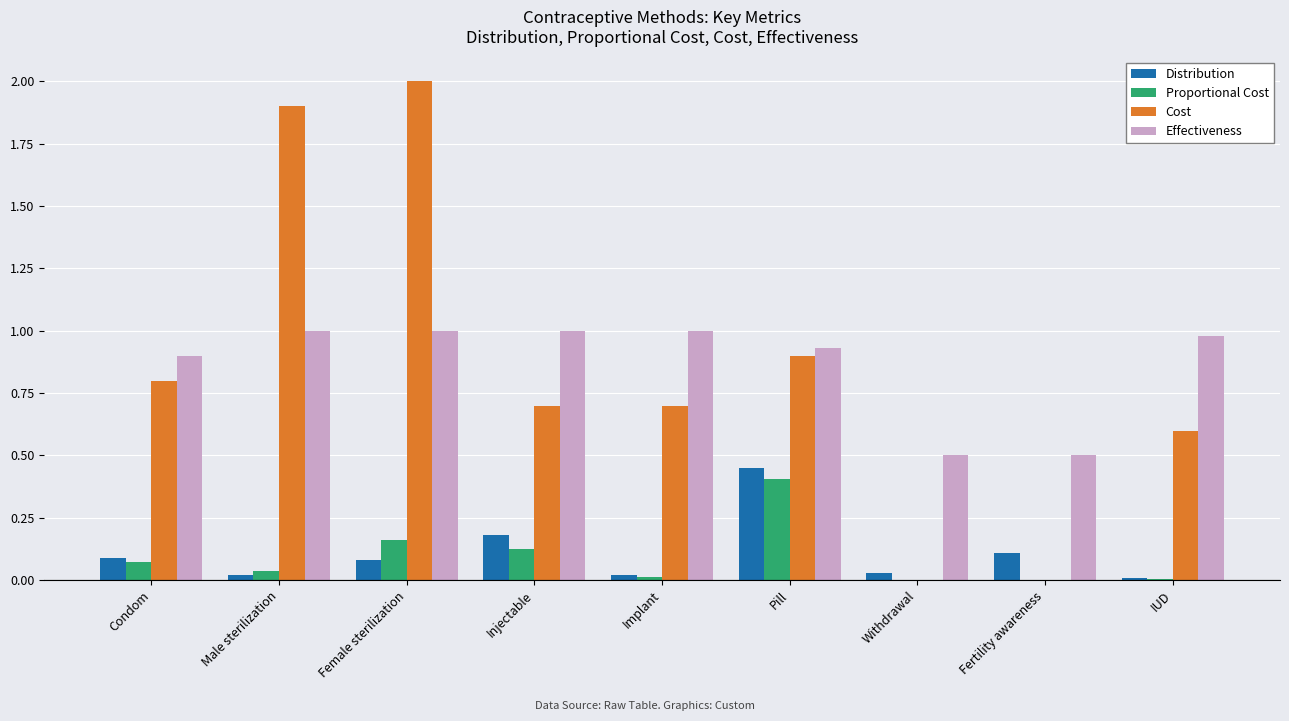

At which category is the sum across all series the highest?

Female sterilization